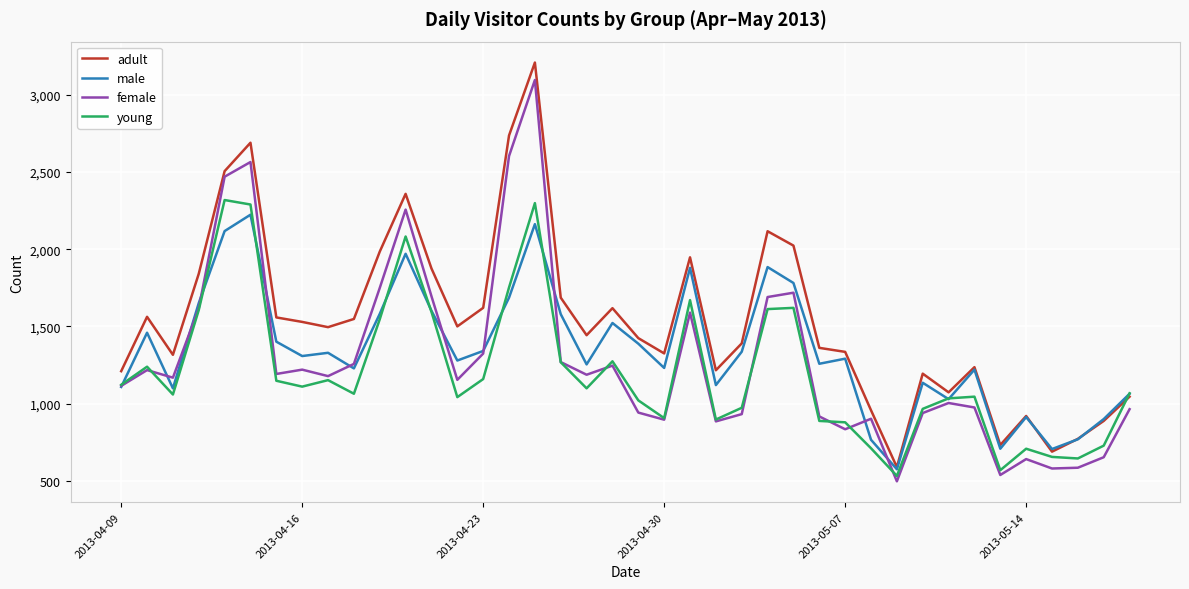

Which series has the largest total across all categories?

adult